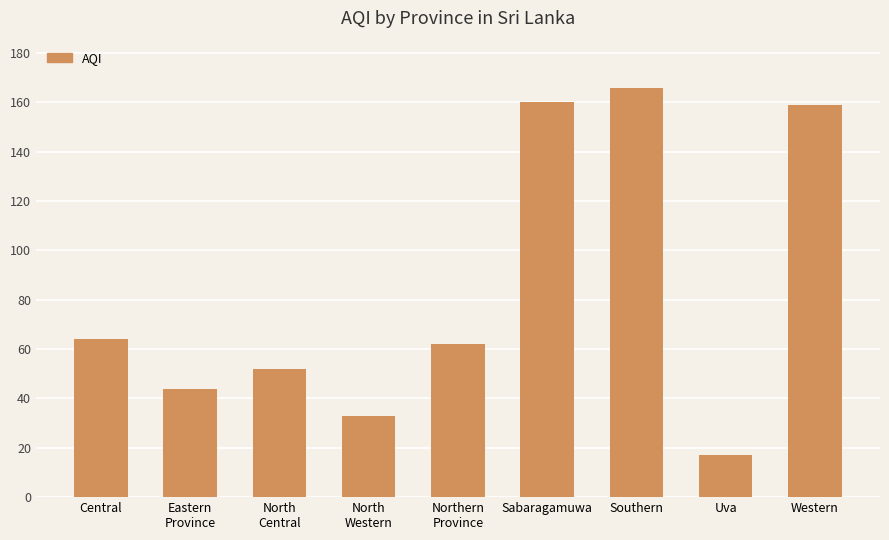

How many data points are less than 62?

4